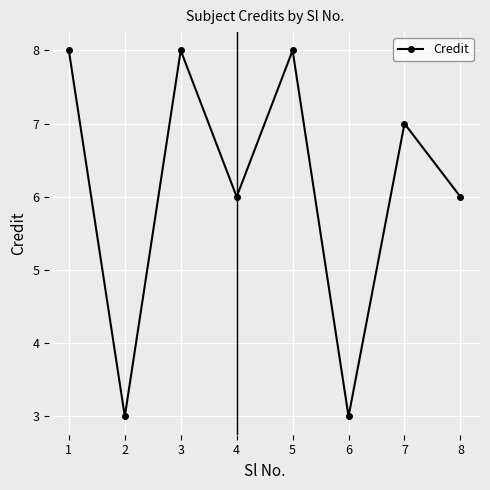

What is the value of the 8th point from the left?

6